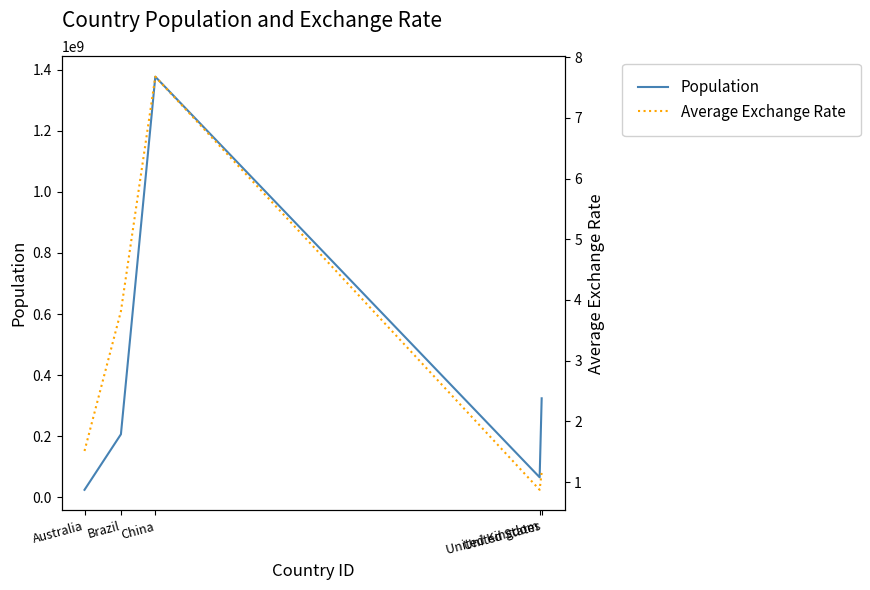

The Population series shows 2345383835.3 at China. True or false?

False